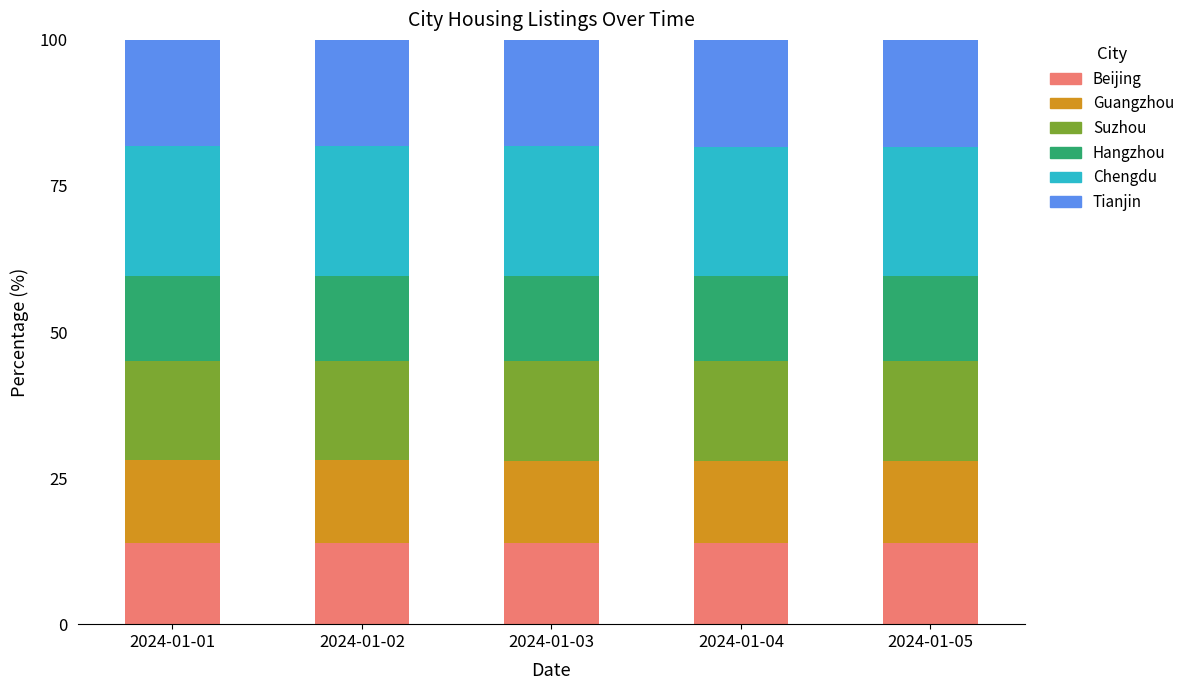

What is the highest value of the Beijing series?

13.9